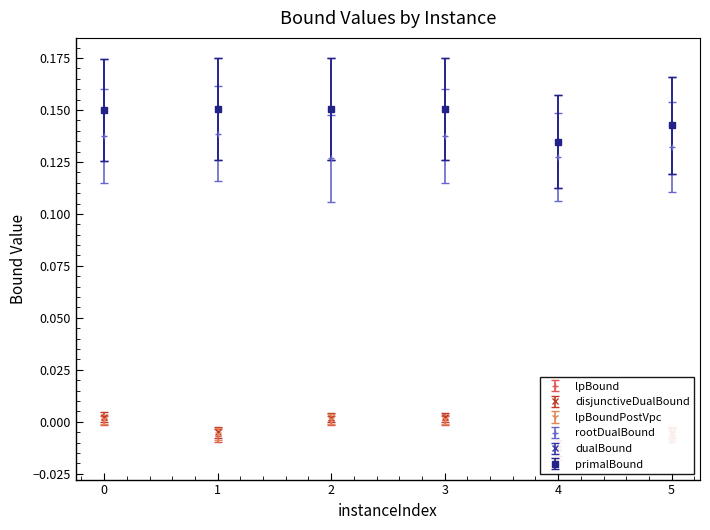

How many values in disjunctiveDualBound are below zero?

3